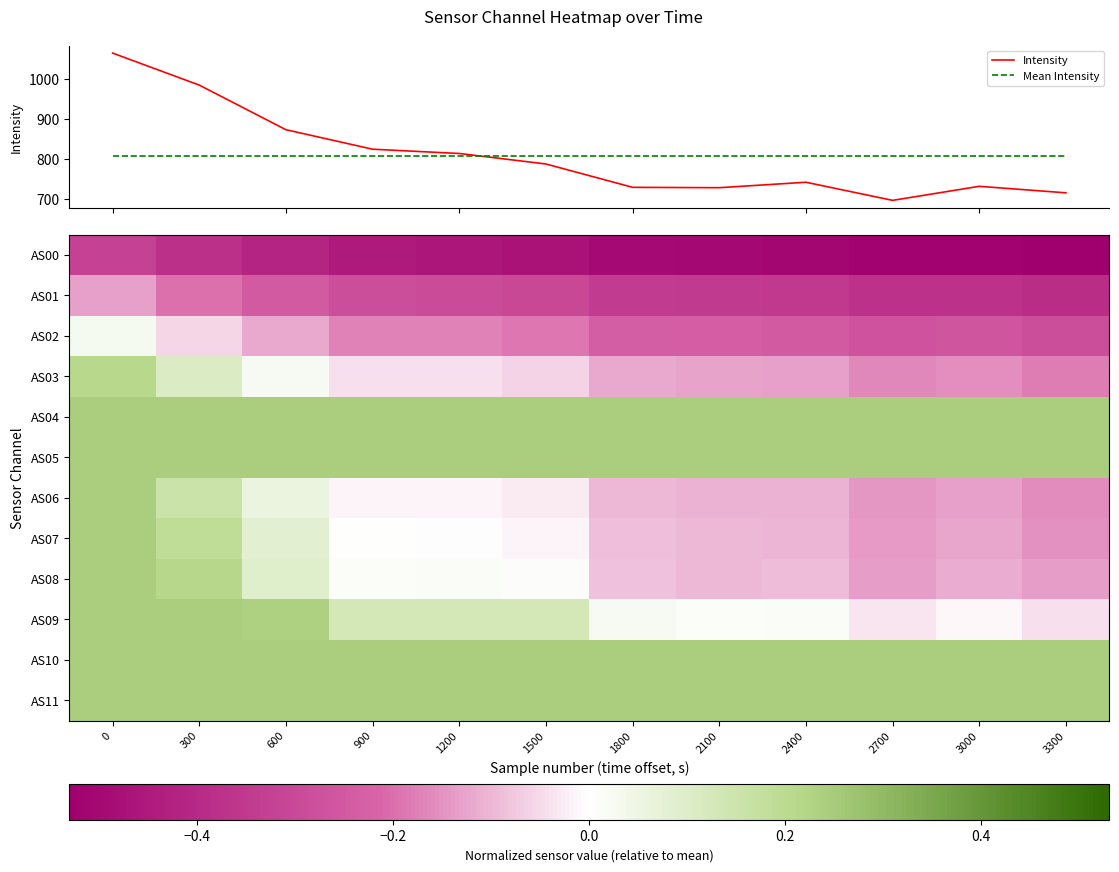

List the labels in order of Intensity value, largest first.

0, 300, 600, 900, 1200, 1500, 2400, 3000, 1800, 2100, 3300, 2700